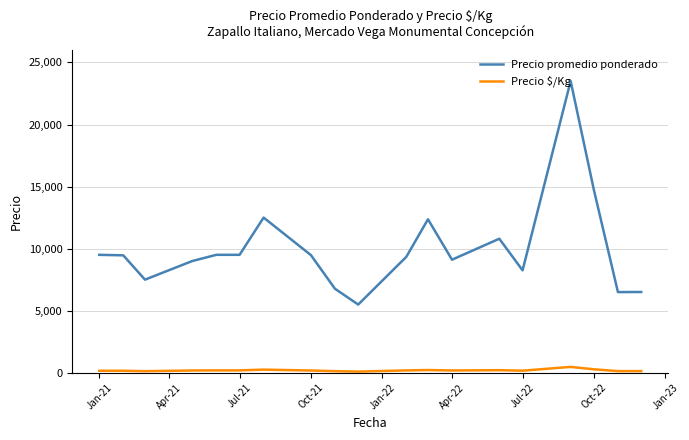

True or false: Precio $/Kg and Precio promedio ponderado cross at least once.

False